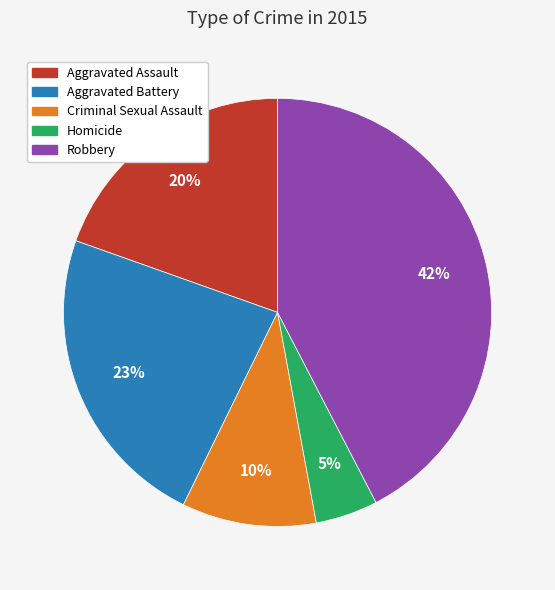

Do Homicide and Robbery together represent more than half of the pie?

No